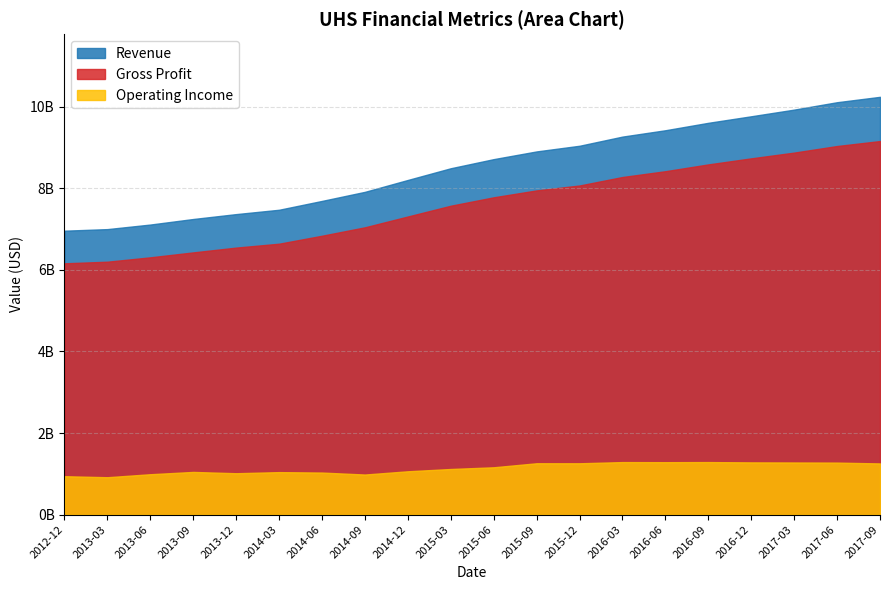

How many lines are shown in the chart?

3